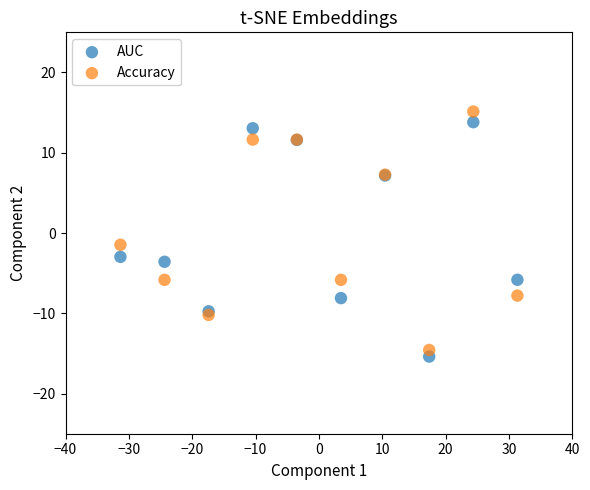

Which series reaches the maximum Y coordinate?

Accuracy